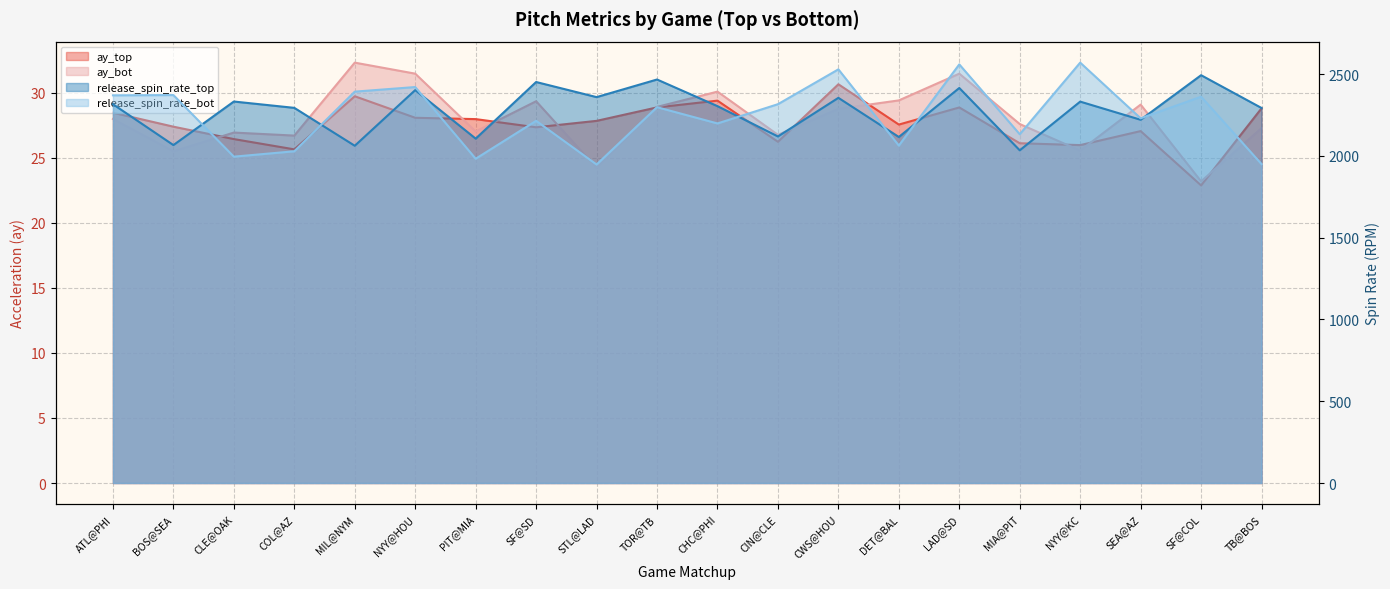

Reading right to left, transcribe all the data shown in this chart.

ay_top: 28.8	22.9	27.1	26.0	26.1	28.9	27.6	30.7	26.2	29.4	28.9	27.8	27.4	28.0	28.1	29.7	25.7	26.4	27.4	28.5
ay_bot: 27.3	23.2	29.1	25.6	27.6	31.5	29.4	28.8	26.8	30.1	28.9	24.2	29.4	27.0	31.5	32.3	26.7	27.0	25.5	28.0
release_spin_rate_top: 2292.9	2493.4	2220.8	2331.9	2034.1	2415.2	2115.7	2355.0	2118.8	2304.2	2467.1	2359.4	2451.8	2105.6	2402.3	2062.0	2293.7	2332.5	2066.1	2316.0
release_spin_rate_bot: 1949.8	2361.9	2229.8	2570.2	2132.3	2559.5	2063.1	2529.2	2316.2	2198.4	2297.8	1947.3	2214.5	1982.6	2421.0	2392.9	2028.3	1995.3	2371.9	2370.4